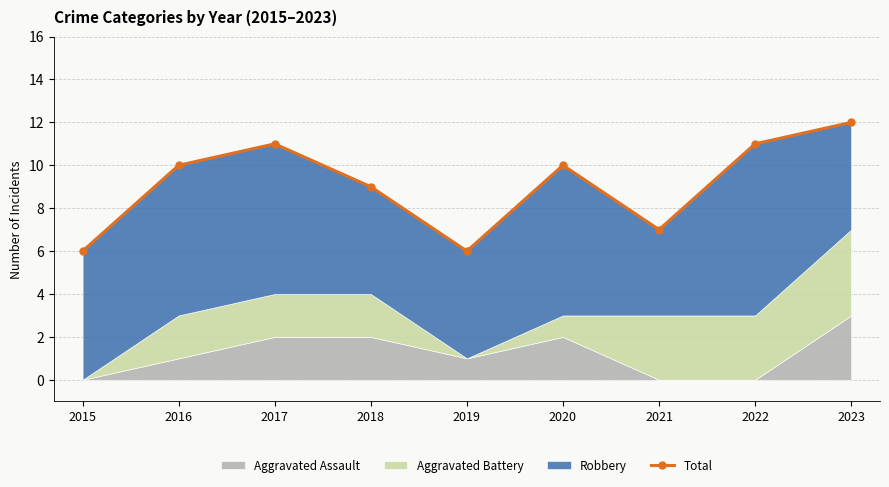

What is the value of the 4th point from the left?

9